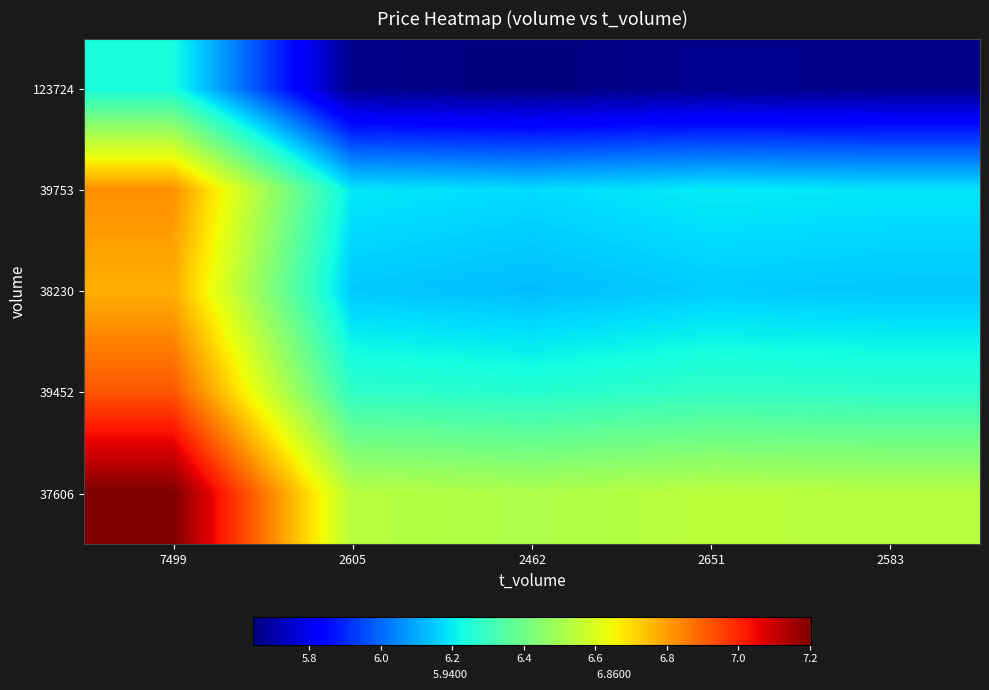

At 2583, list the series in order from smallest to largest.

123724, 38230, 39753, 39452, 37606